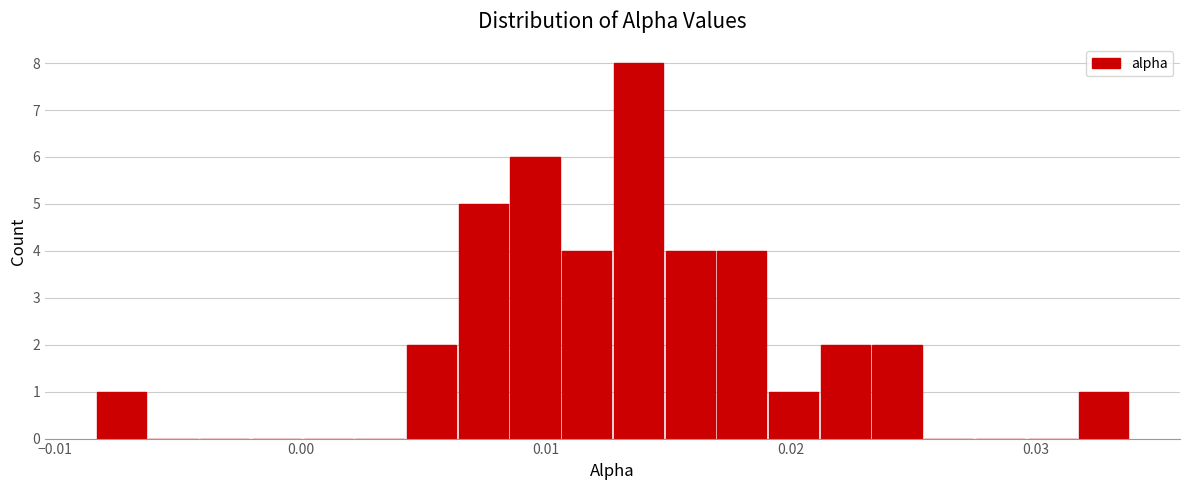

Around what value on the x-axis is the tallest bar? Give the approximate position of its centre, as read against the axis.

0.014